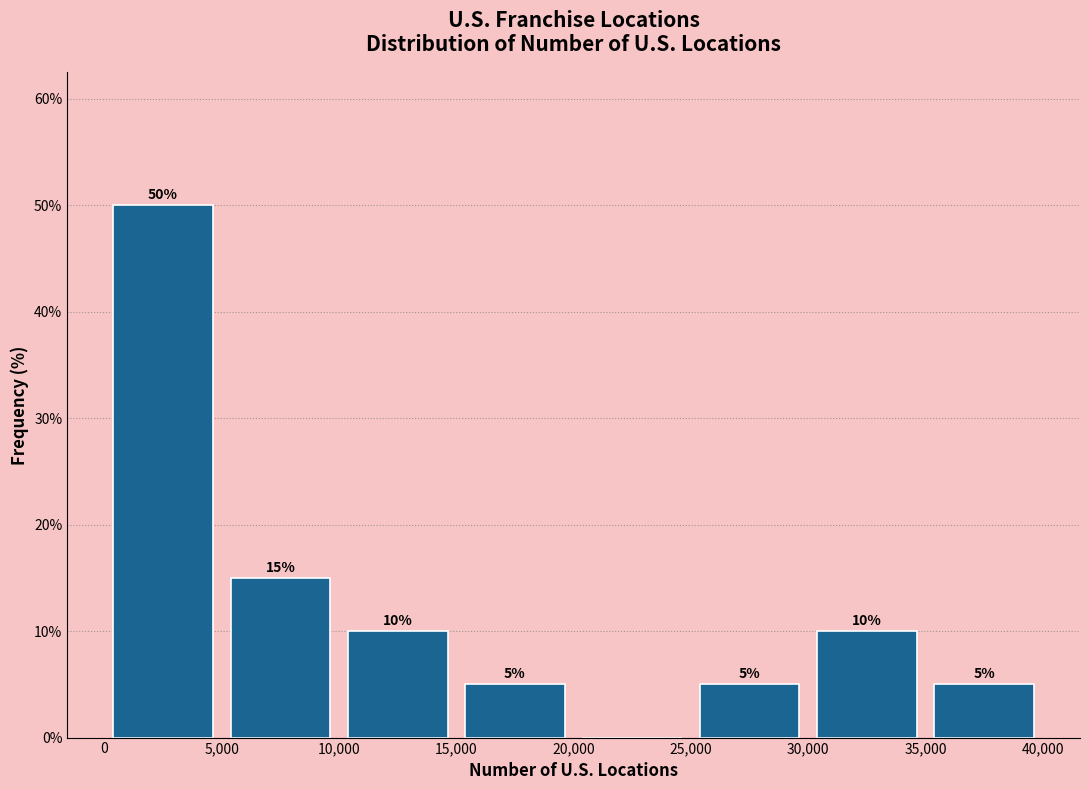

Which range on the x-axis has the tallest bar?

0 to 5,000